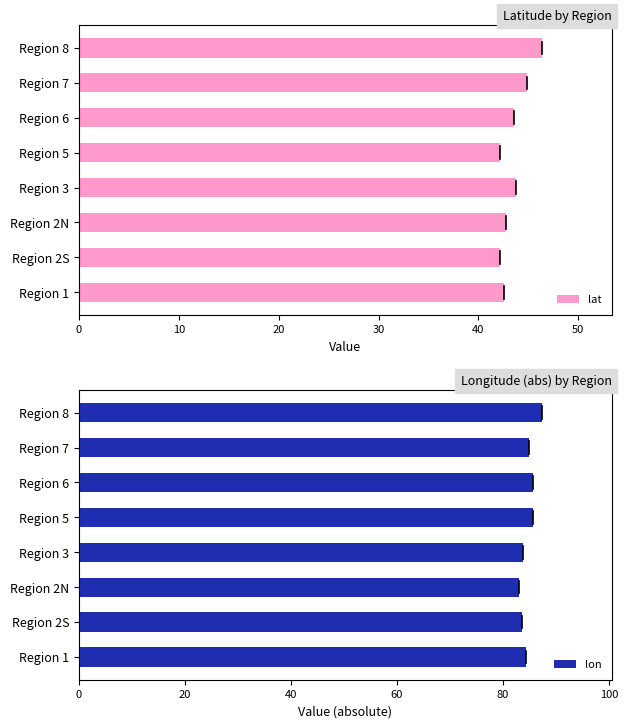

What is the difference between the maximum and second lowest values in the lon series?

3.8